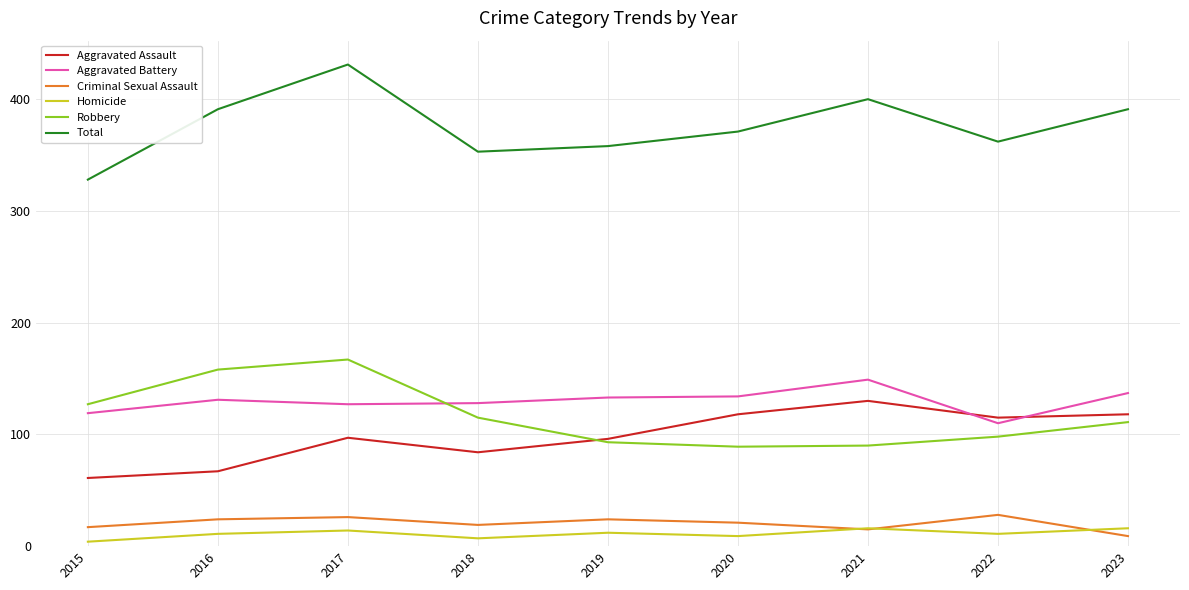

True or false: Total has a value of 727 at 2017.

False